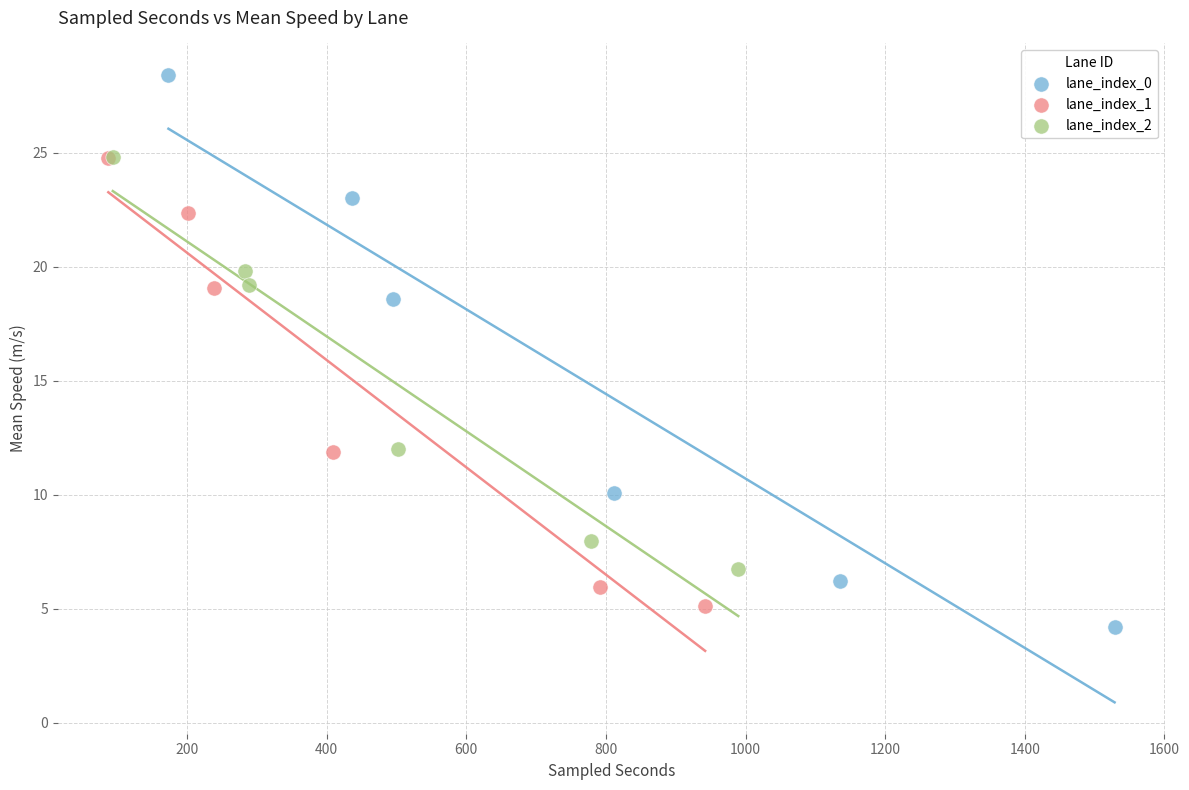

Which series reaches the maximum Y coordinate?

lane_index_0